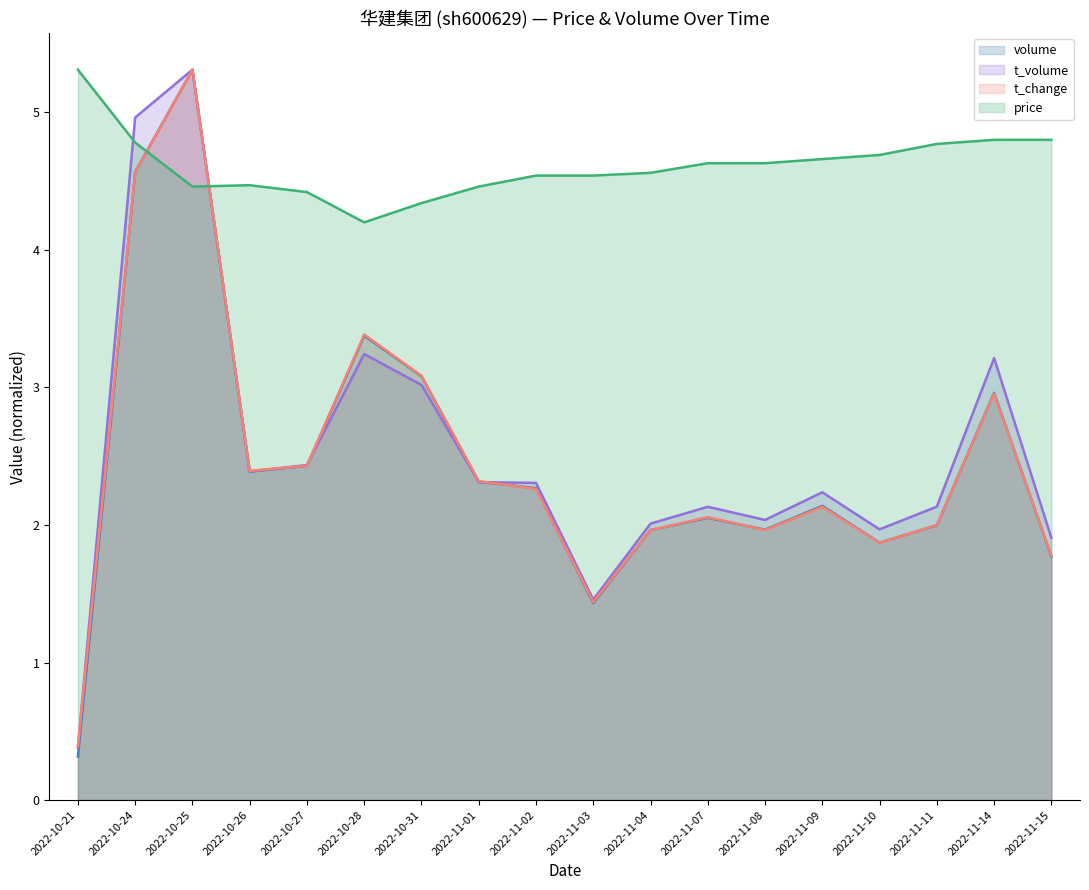

The volume series shows 7.4 at 2022-10-25. True or false?

False